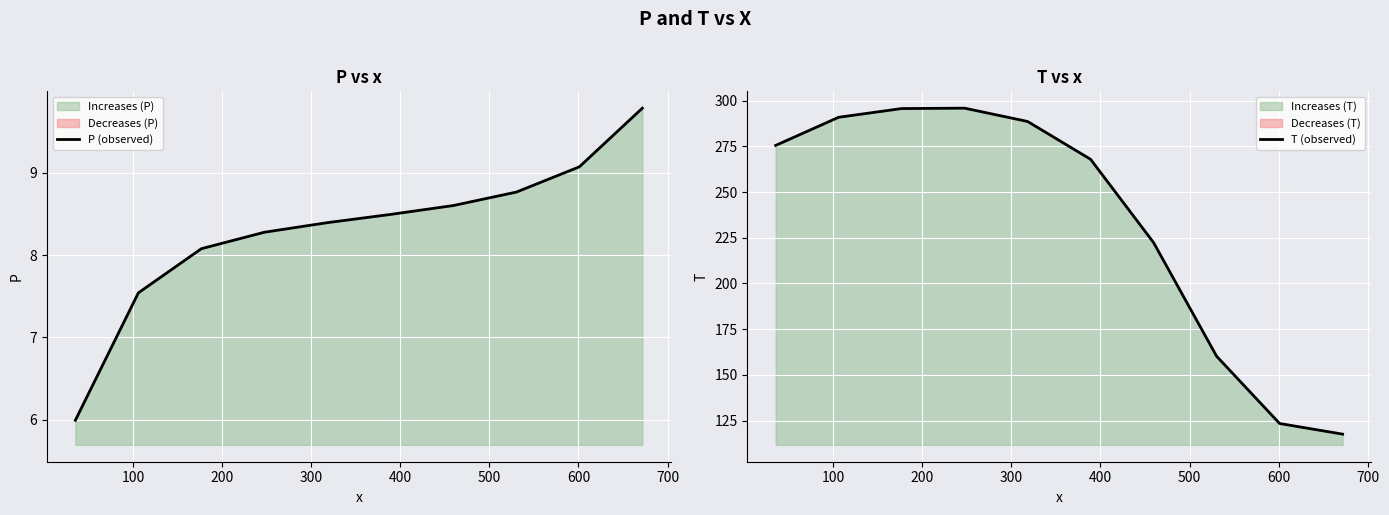

Between 100 and 400, which series saw the biggest shift?

T (observed)